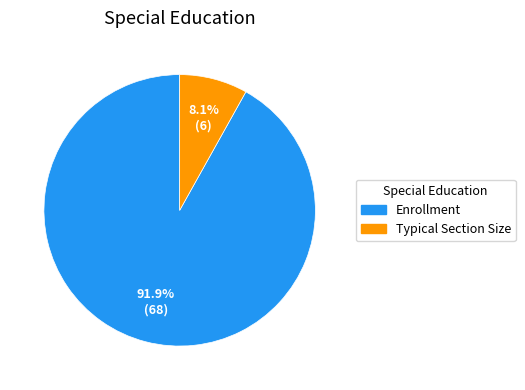

Count the number of slices in the pie.

2